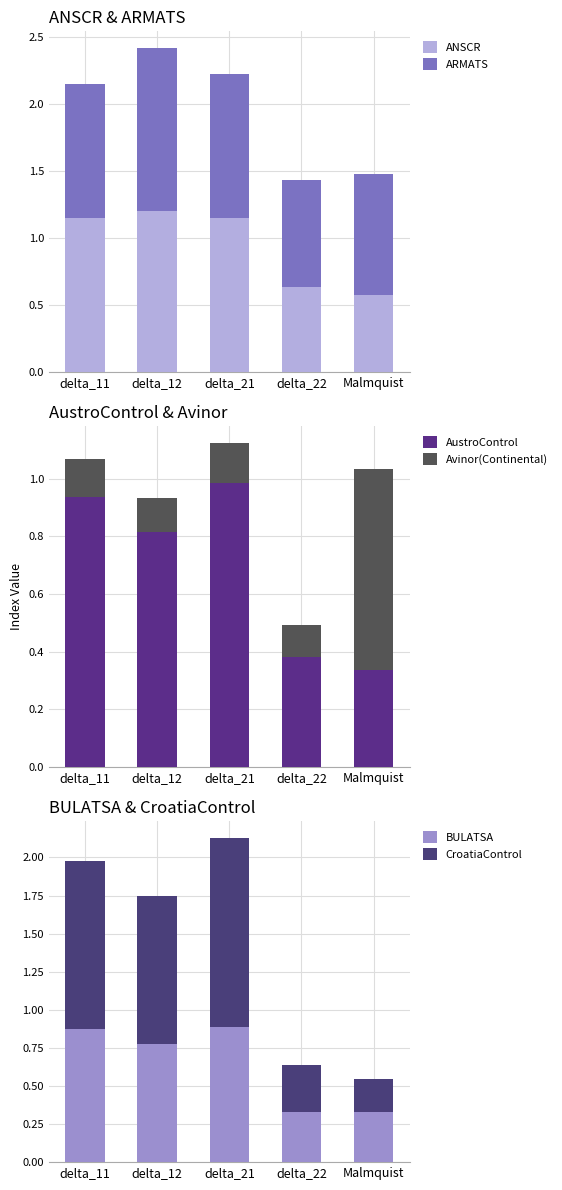

Which series has the largest range (max minus min)?

CroatiaControl